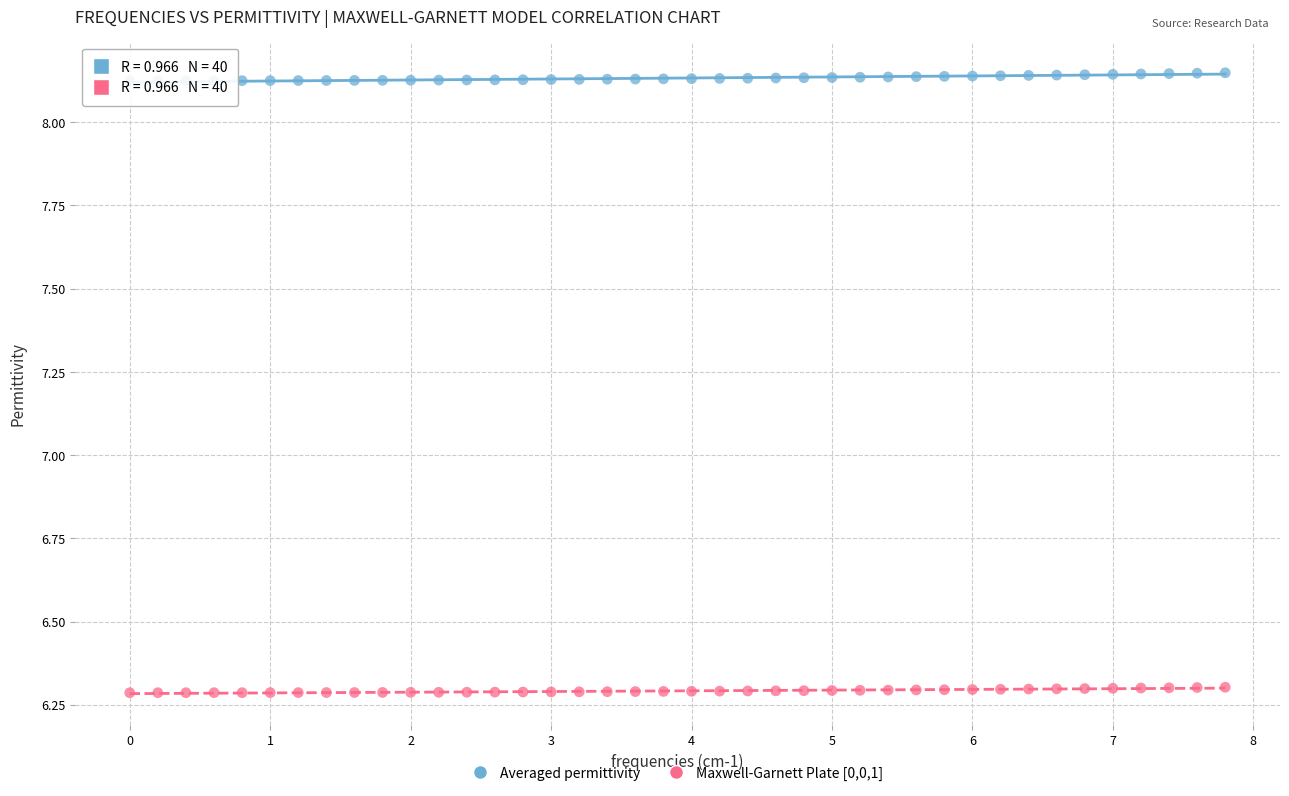

Across all data points, what is the range of Y values (max minus min)?

1.9